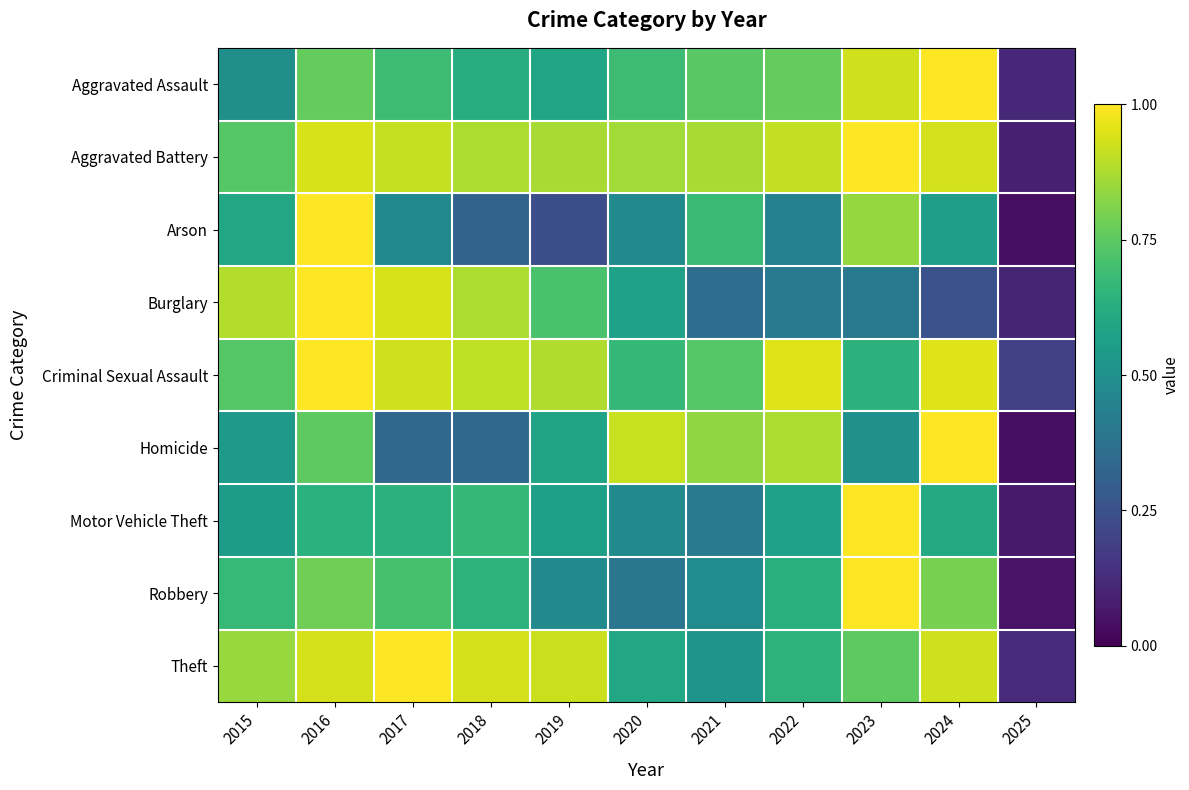

What is the spread (max minus min) of values at 2017?

0.7